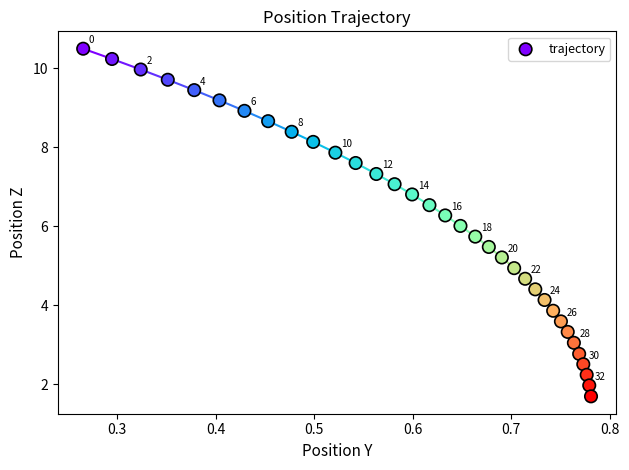

What is the range of X values (max minus min)?

0.5